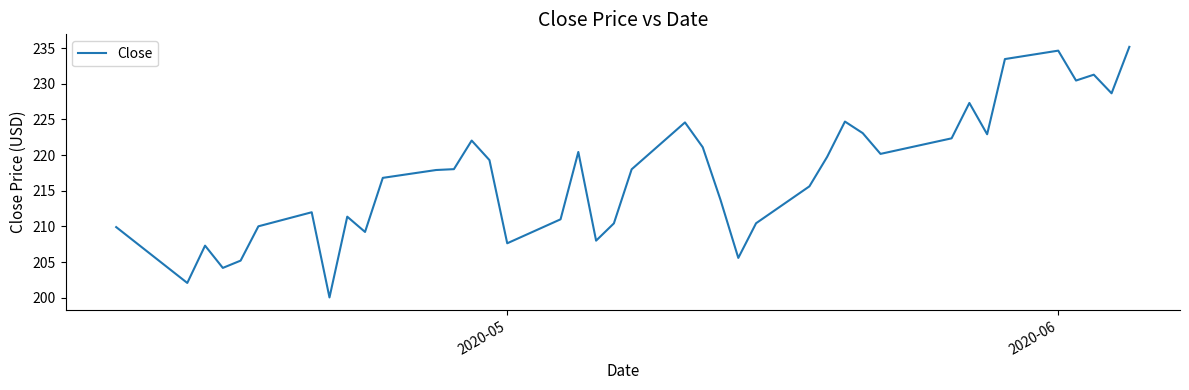

What is the difference between the maximum and minimum values?

35.1